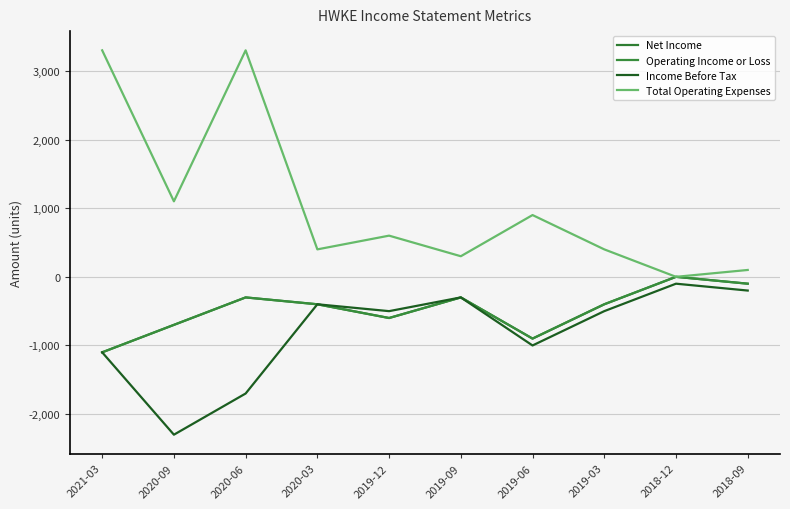

Reading right to left, transcribe all the data shown in this chart.

Net Income: -100	0	-400	-900	-300	-600	-400	-300	-700	-1100
Operating Income or Loss: -100	0	-400	-900	-300	-600	-400	-300	-700	-1100
Income Before Tax: -200	-100	-500	-1000	-300	-500	-400	-1700	-2300	-1100
Total Operating Expenses: 100	0	400	900	300	600	400	3300	1100	3300